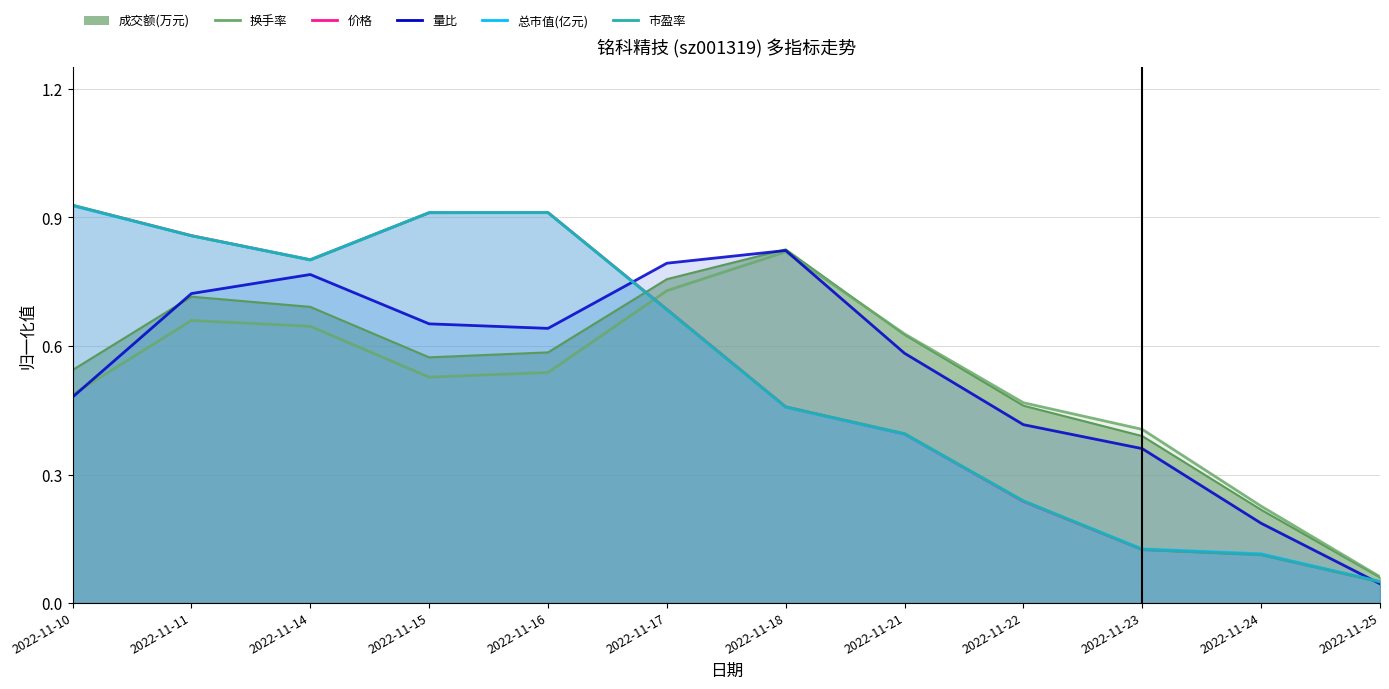

What is the sum of all 市盈率 values?

6.5